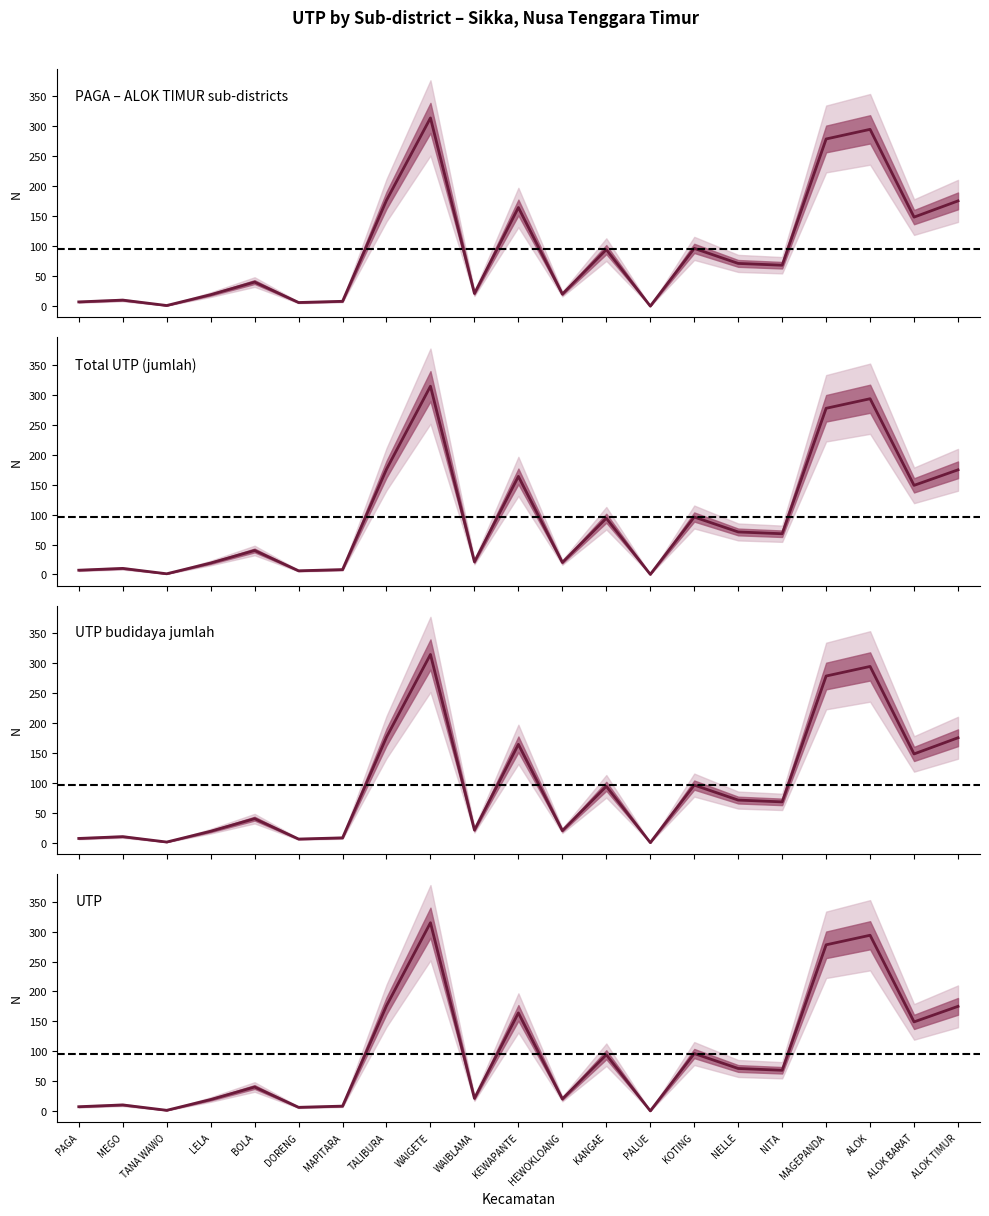

Which series has the largest total across all categories?

n_utp_jumlah